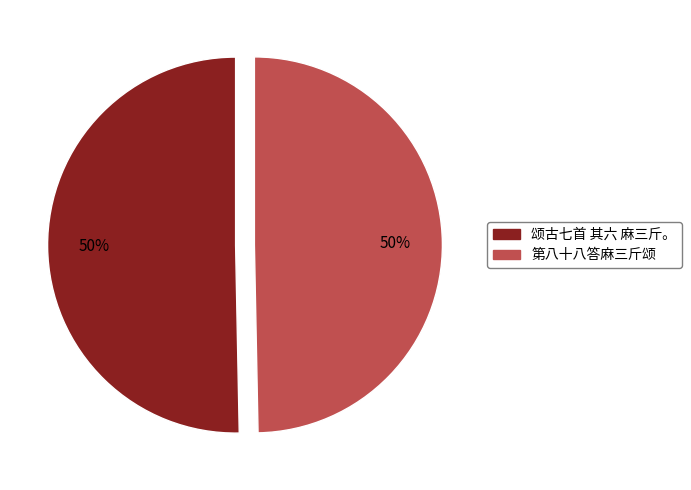

The 颂古七首 其六 麻三斤。 slice represents 38% of the pie. True or false?

False